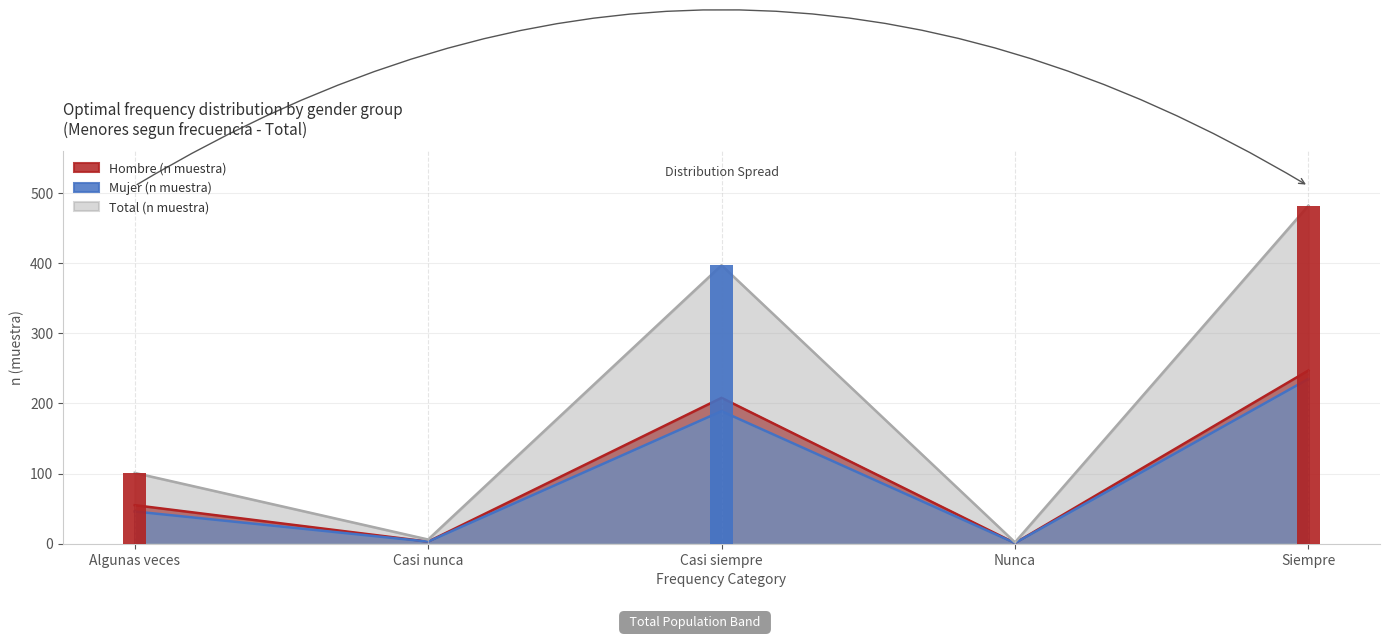

Reading left to right, list all the values displayed in this chart.

Hombre (n muestra): 55	3	208	1	247
Mujer (n muestra): 46	3	189	1	235
Total (n muestra): 101	6	397	2	482